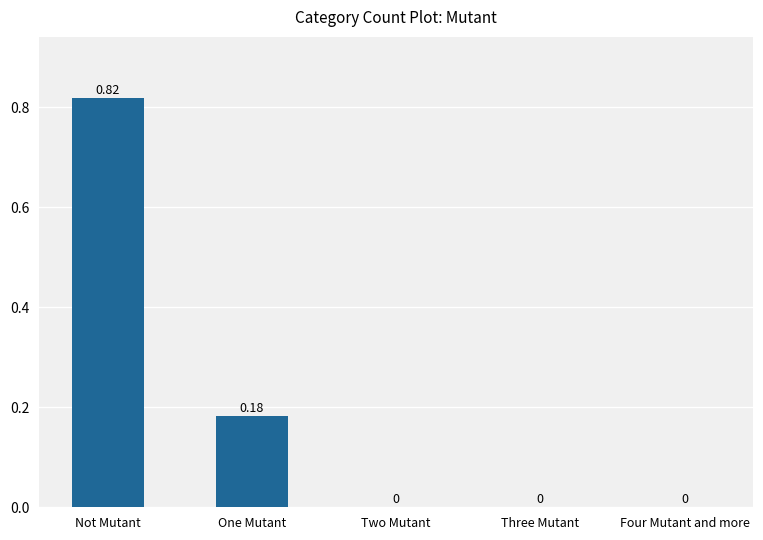

Which label corresponds to the largest value in the chart?

Not Mutant